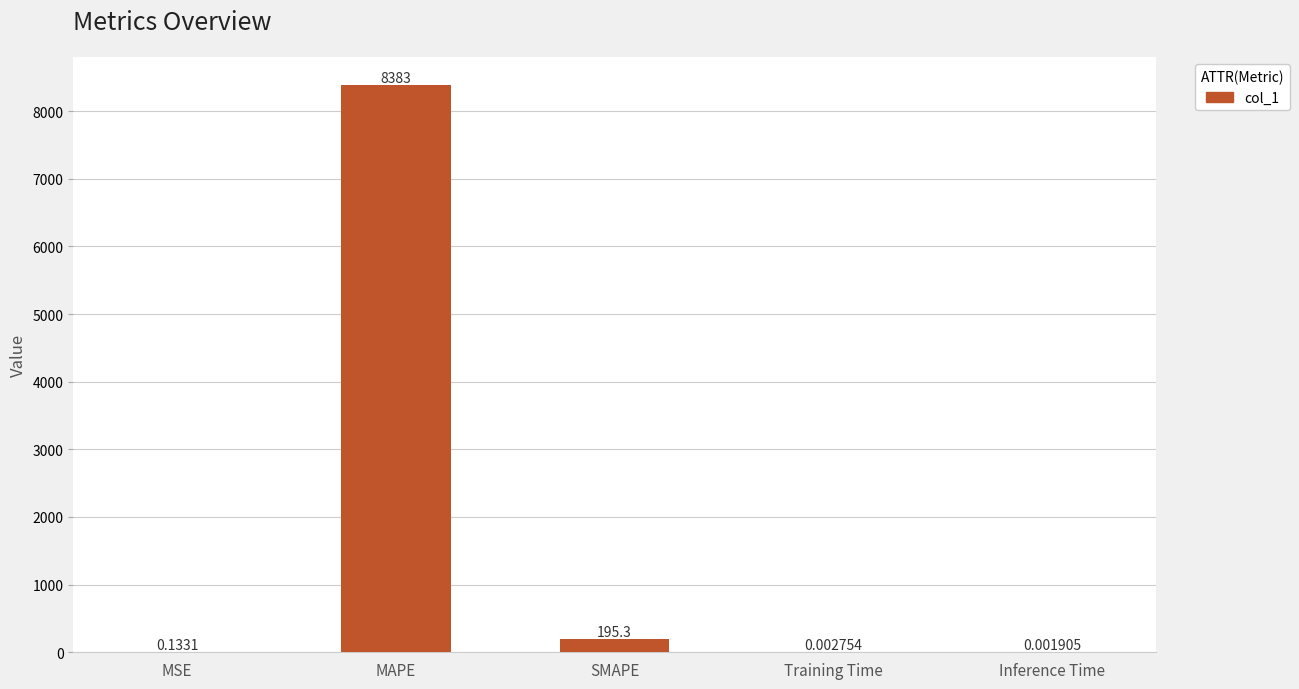

Count the number of data series in this chart.

1